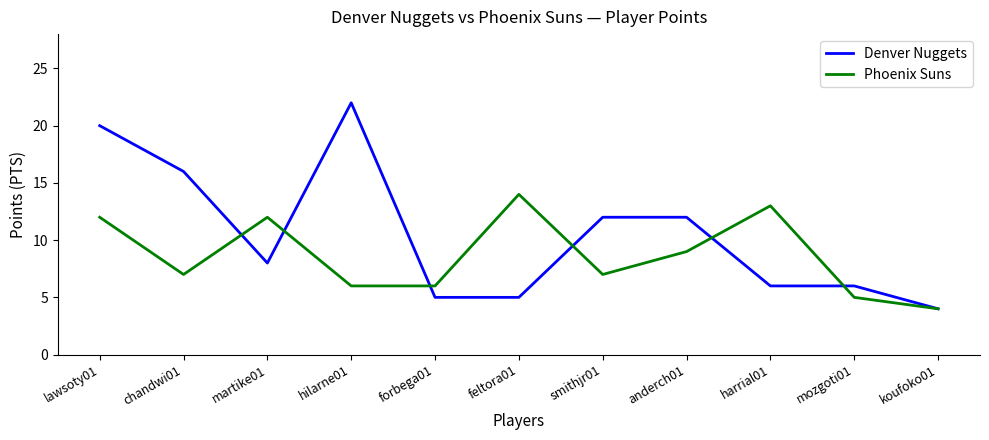

Does the chart have visible grid lines?

No